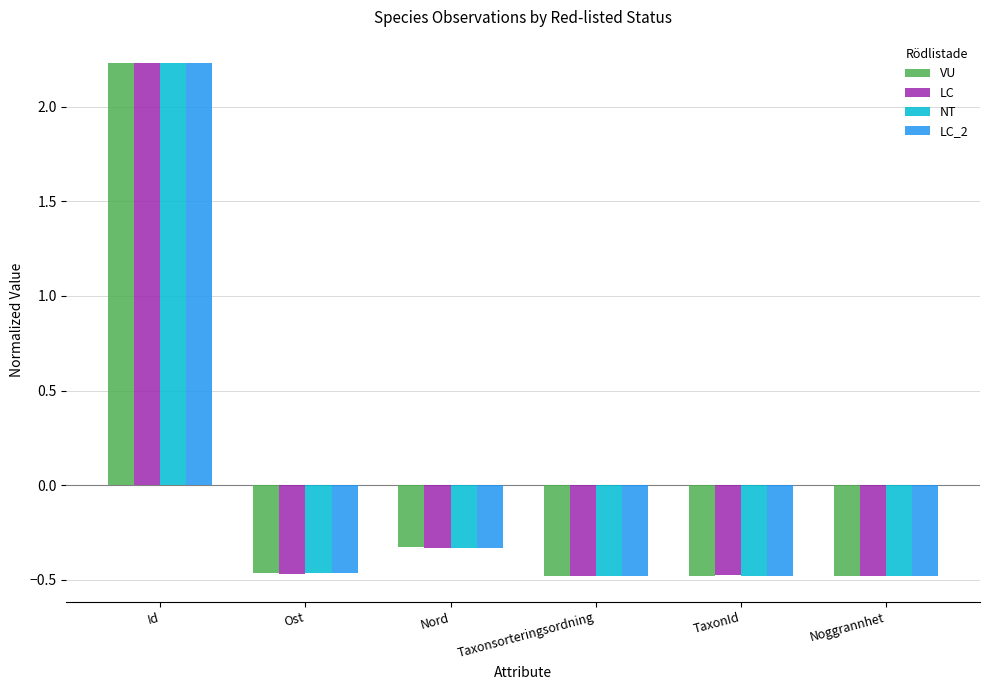

Which series changed the most between Id and Ost?

LC